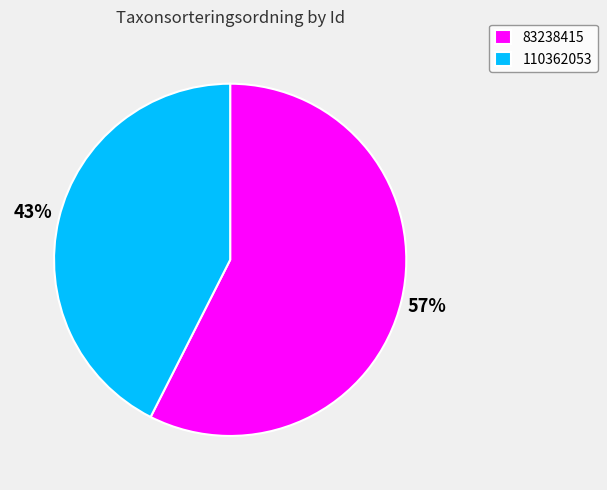

Count the number of slices in the pie.

2